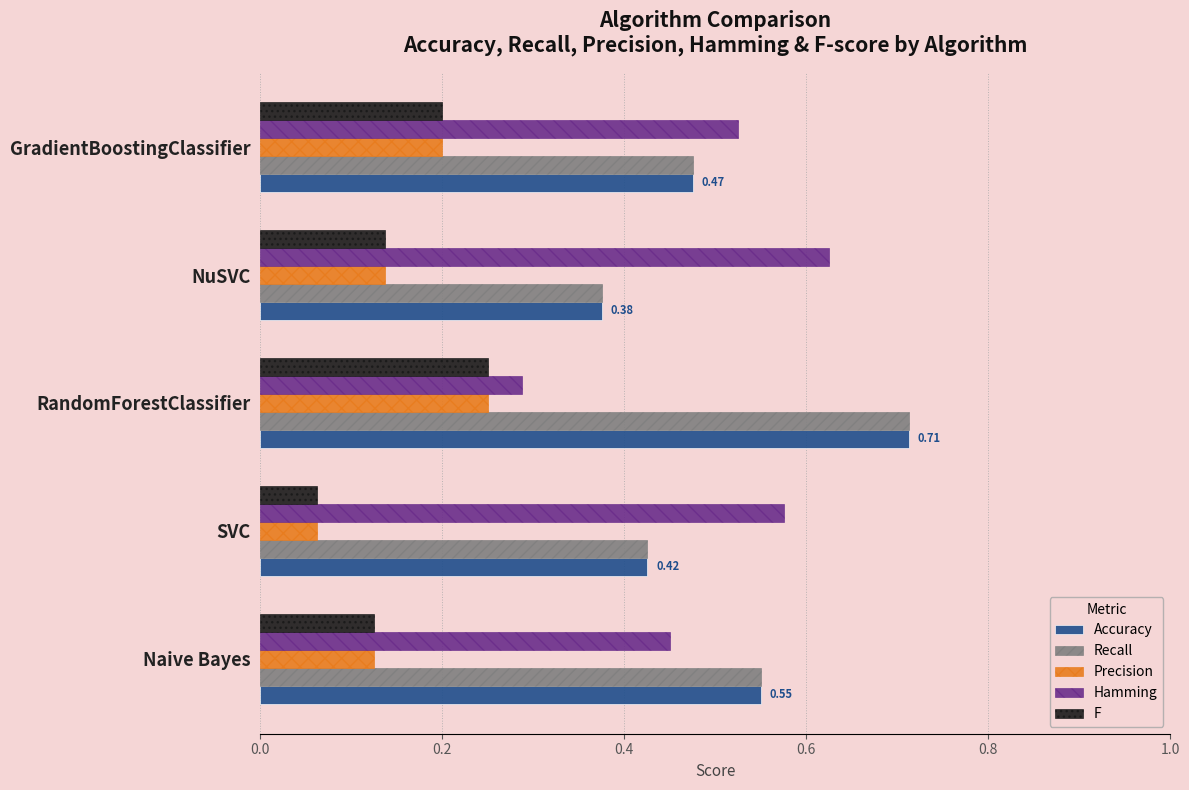

Which category has the lowest value in the Hamming series?

RandomForestClassifier